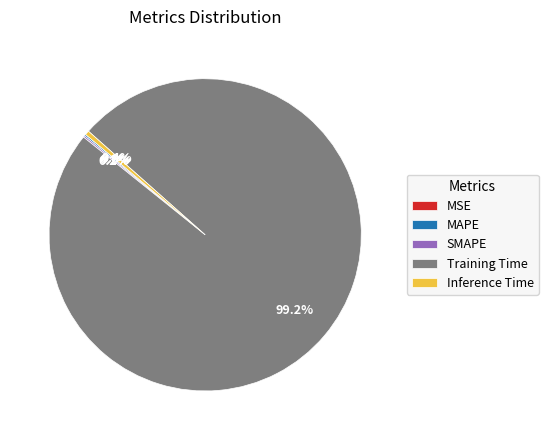

To the nearest percent, what is the average slice percentage?

20%